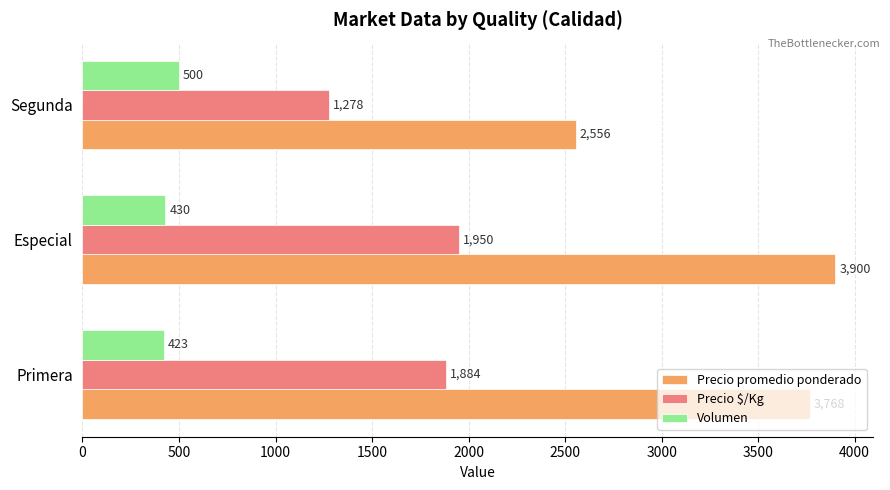

Is it true that Volumen equals 430 at Especial?

True